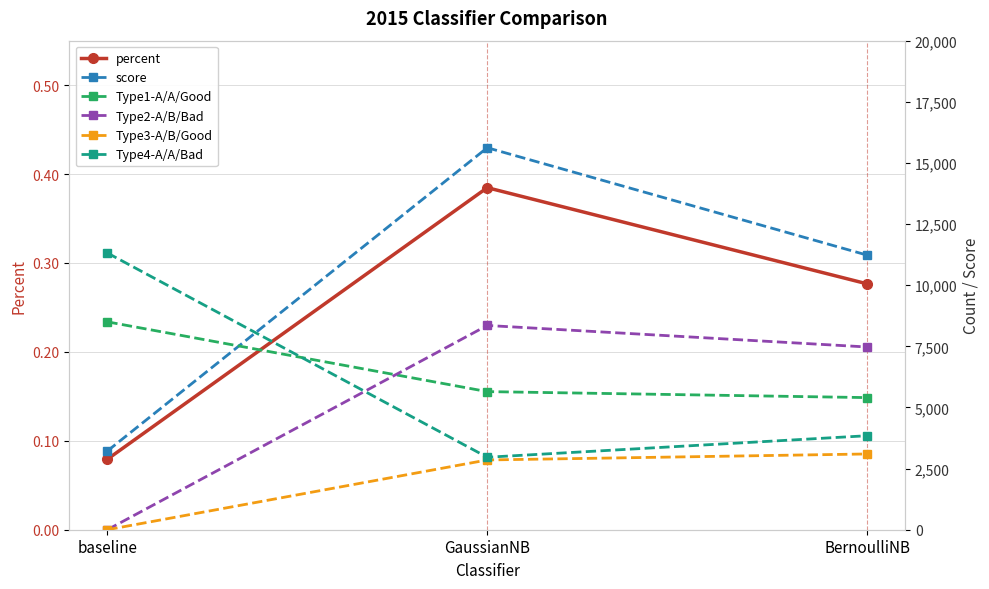

How many categories are shown in the chart?

3